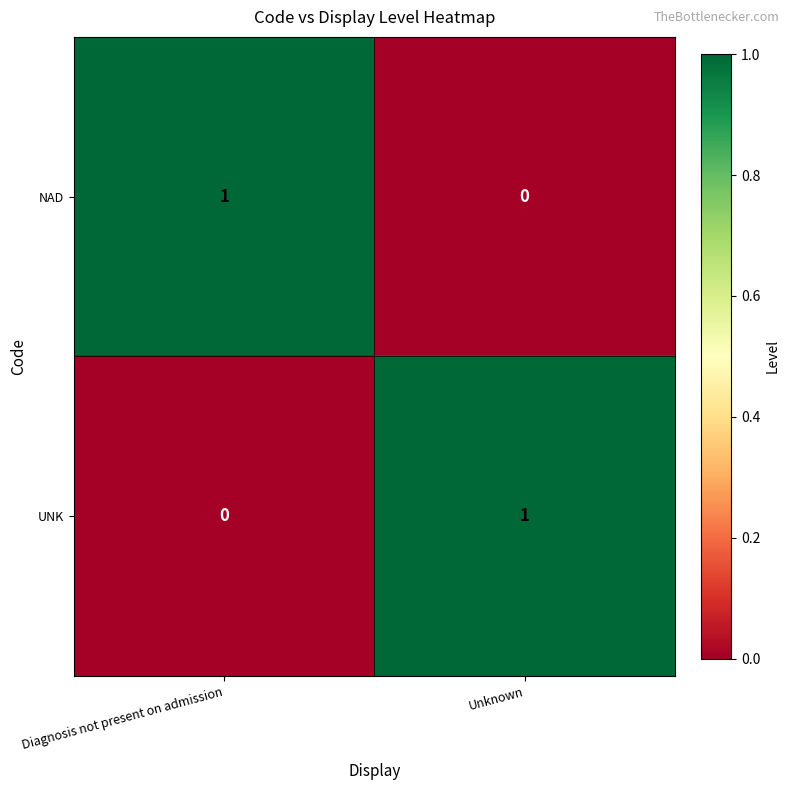

What is the total value across all series at Diagnosis not present on admission?

1